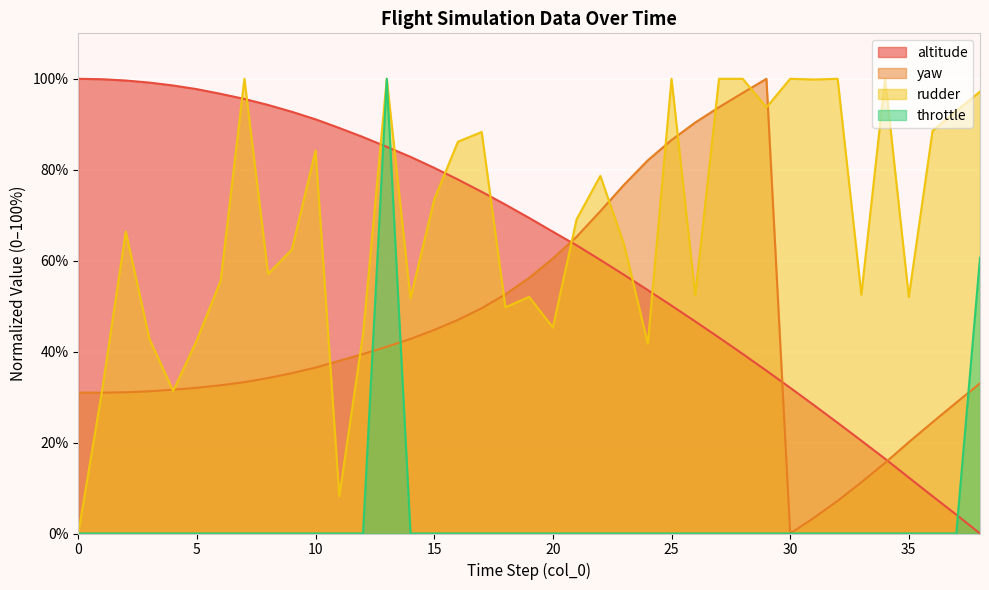

Which series changed the most between 14 and 23?

yaw